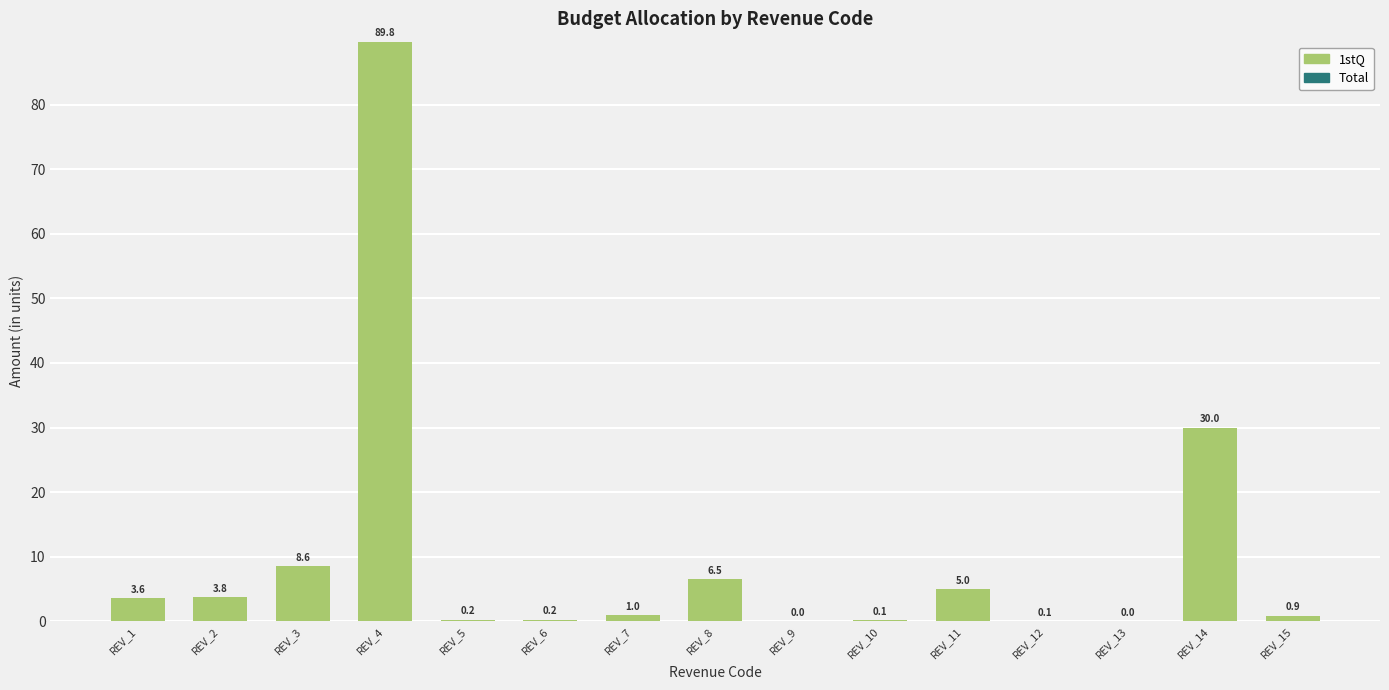

Which has a higher value, REV_6 or REV_9?

REV_6